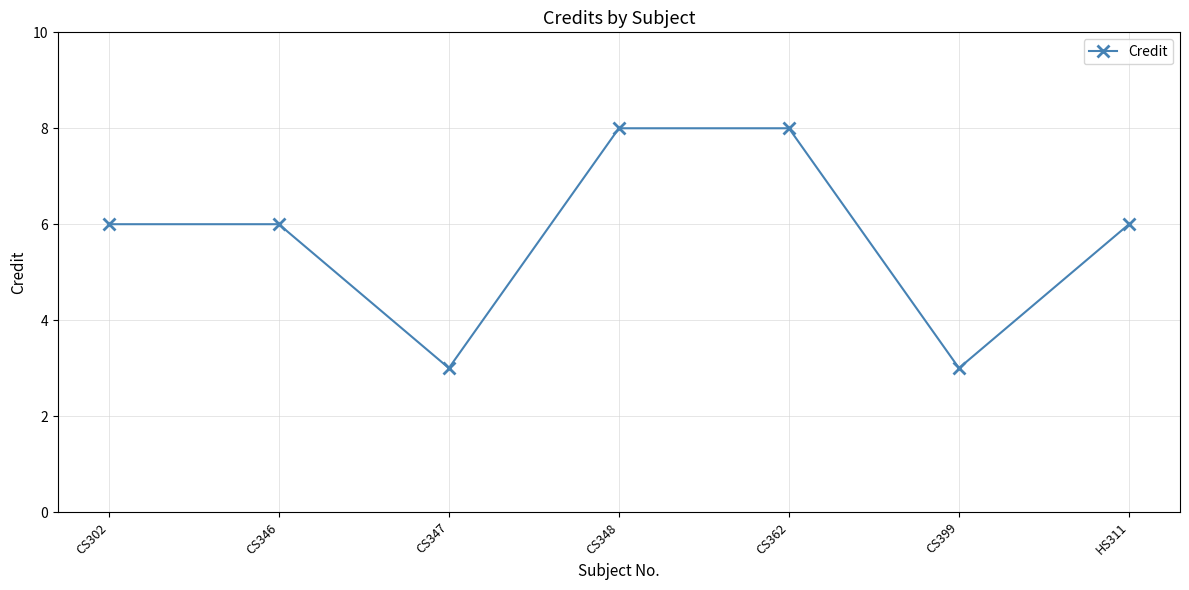

What is the minimum value shown in the chart?

3